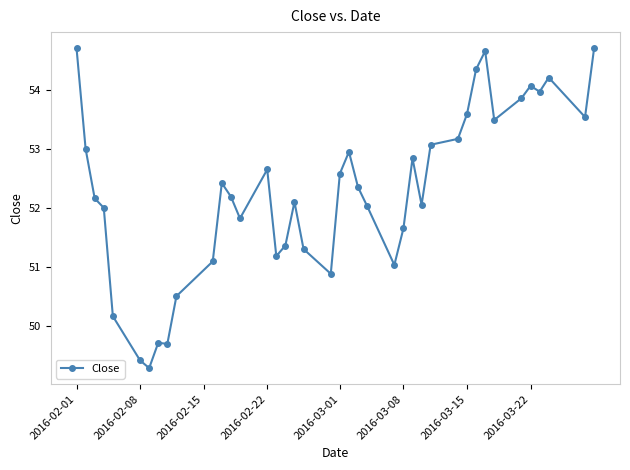

What is the minimum value shown in the chart?

49.3